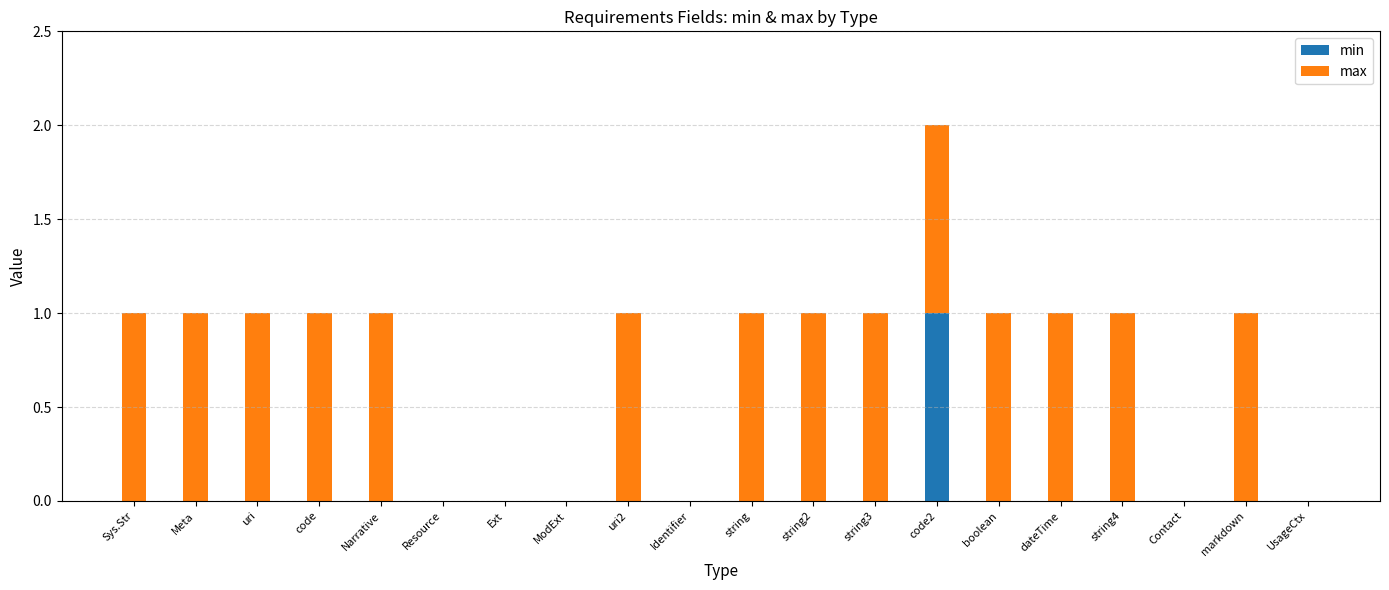

Which category has the highest value in the min series?

code2